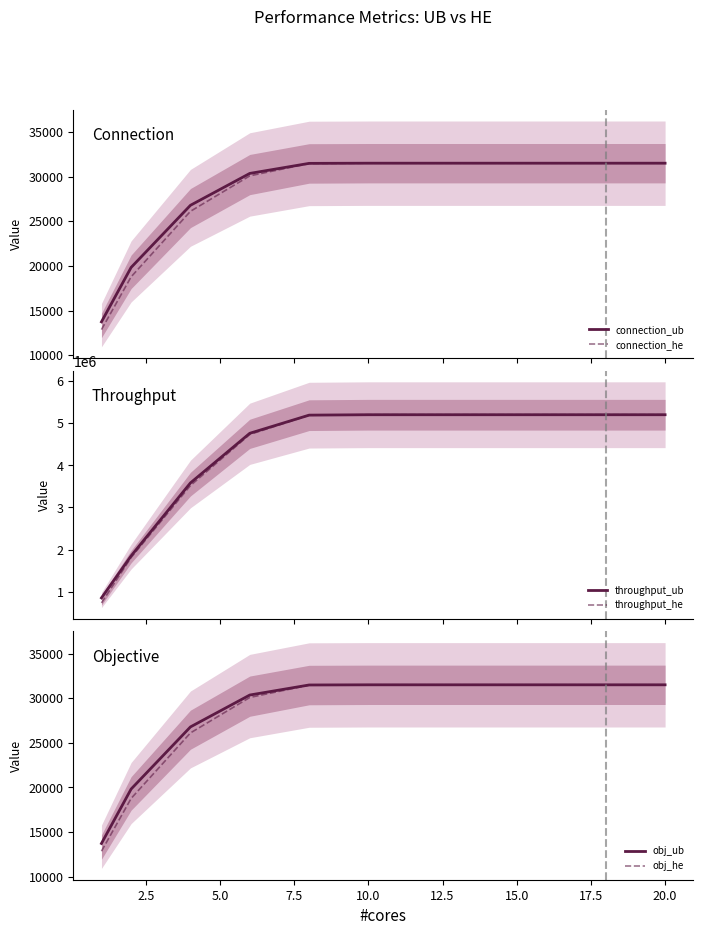

What is the minimum value shown in the chart?

12862